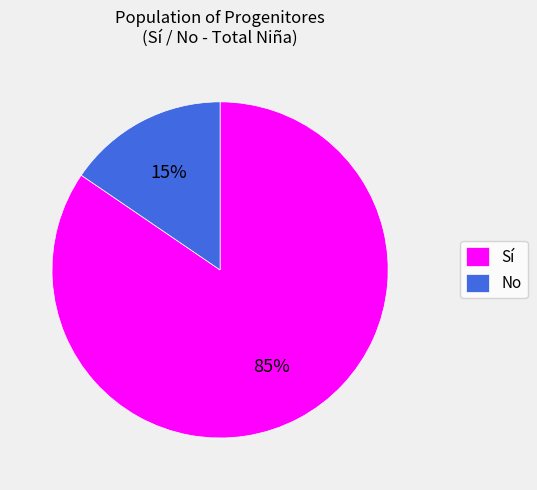

To the nearest percent, what percentage of the pie is Sí?

85%